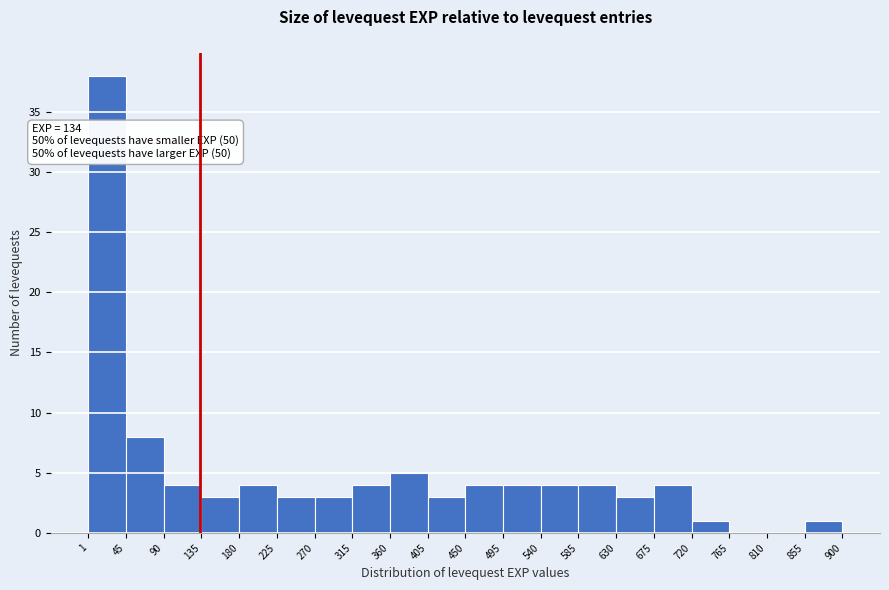

Over which range of the x-axis is the bar tallest?

1 to 45